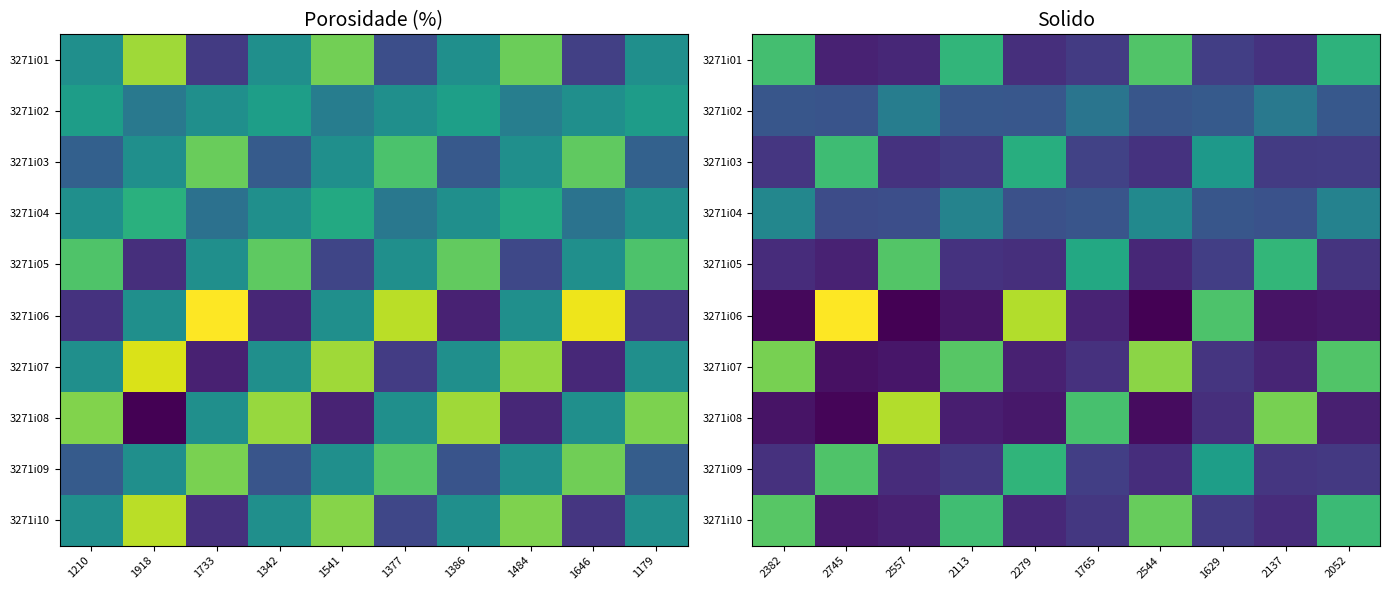

At how many categories does at least one series exceed 0?

10